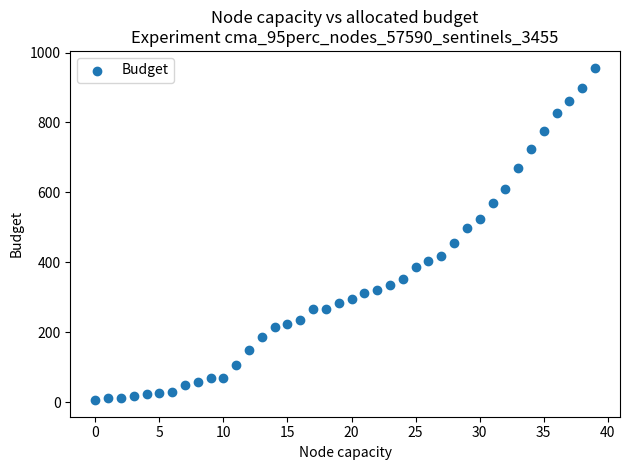

What is the range of Y values (max minus min)?

951